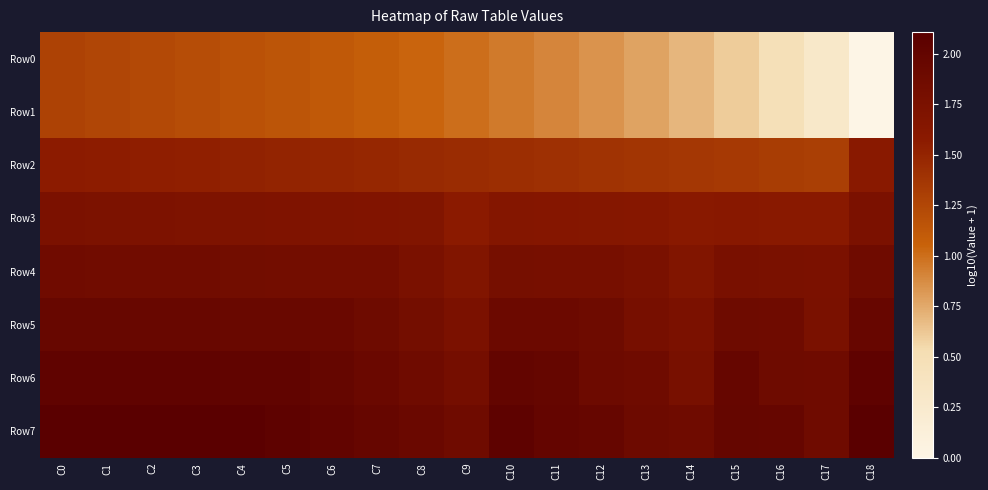

Which series has the widest spread of values?

Row0